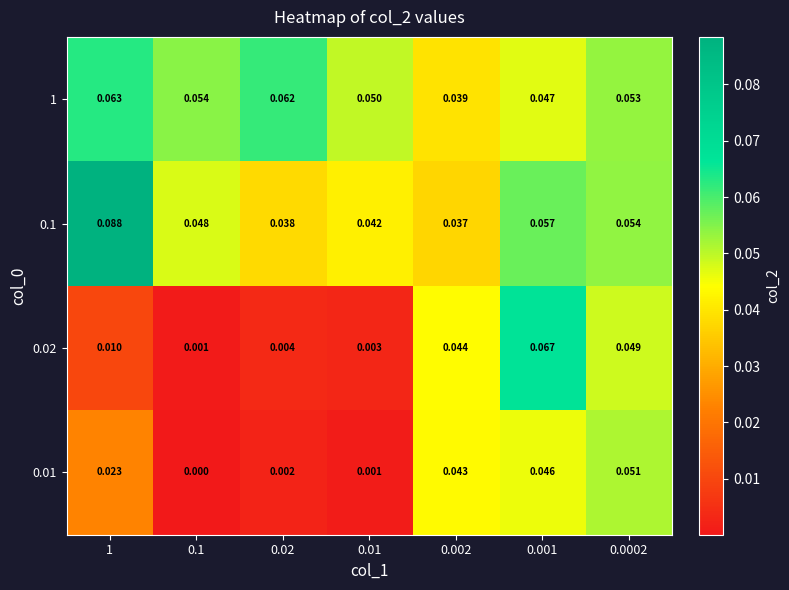

Is the value of 0.1 at 0.01 greater than the value of 0.01 at 0.01?

Yes